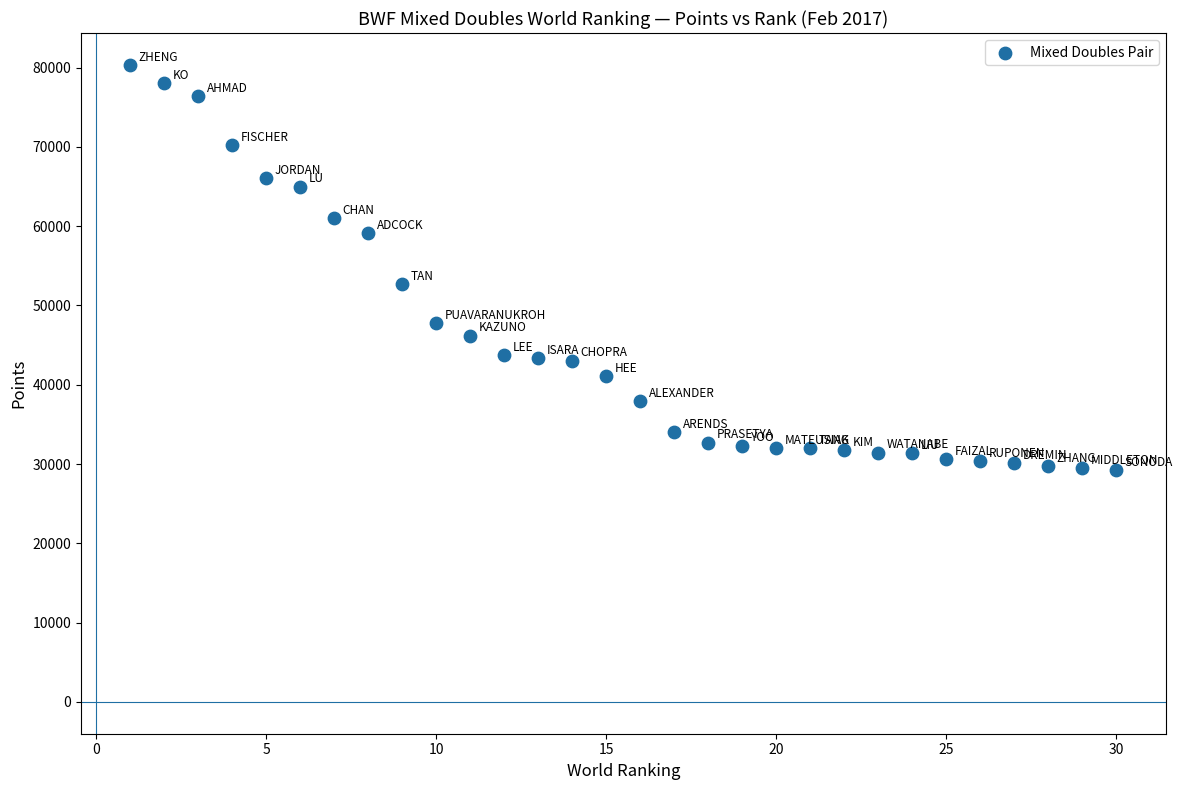

What is the range of X values (max minus min)?

29